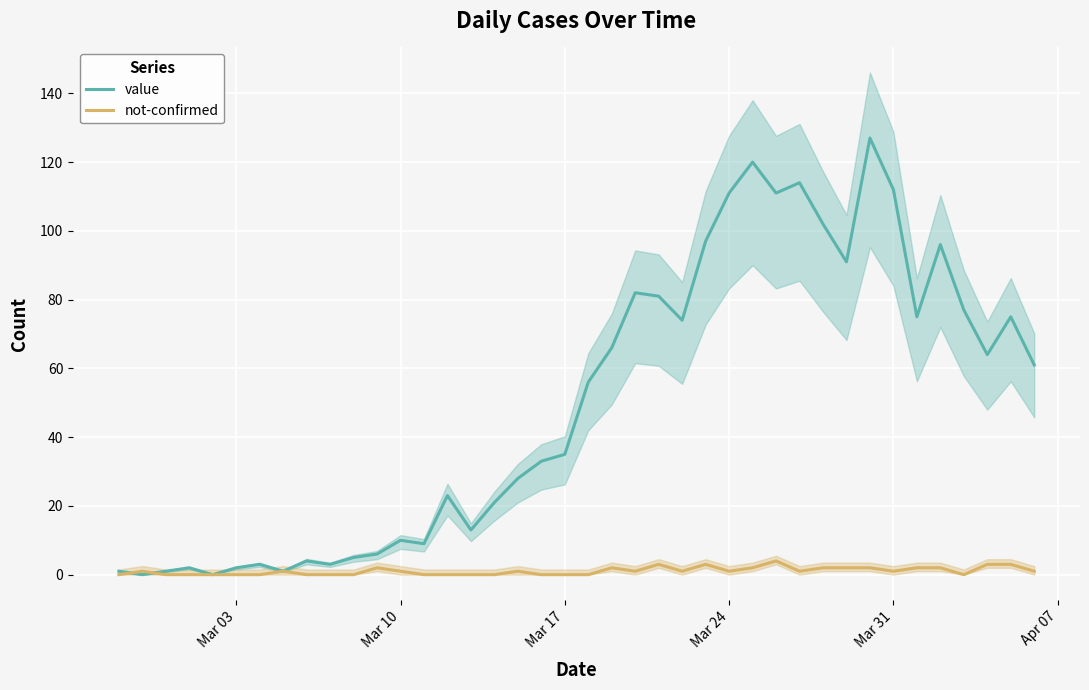

What is the maximum value for not-confirmed?

4